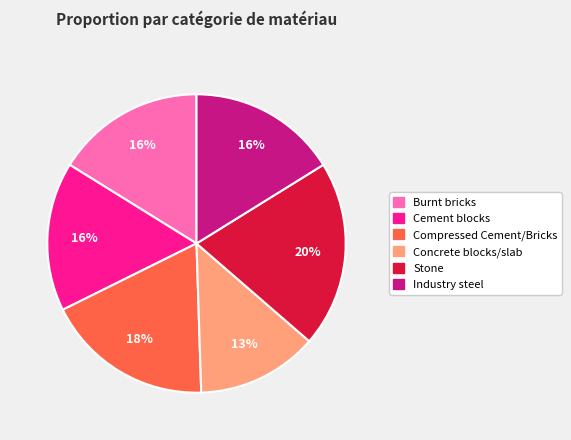

Is there any slice that represents more than half of the pie?

No